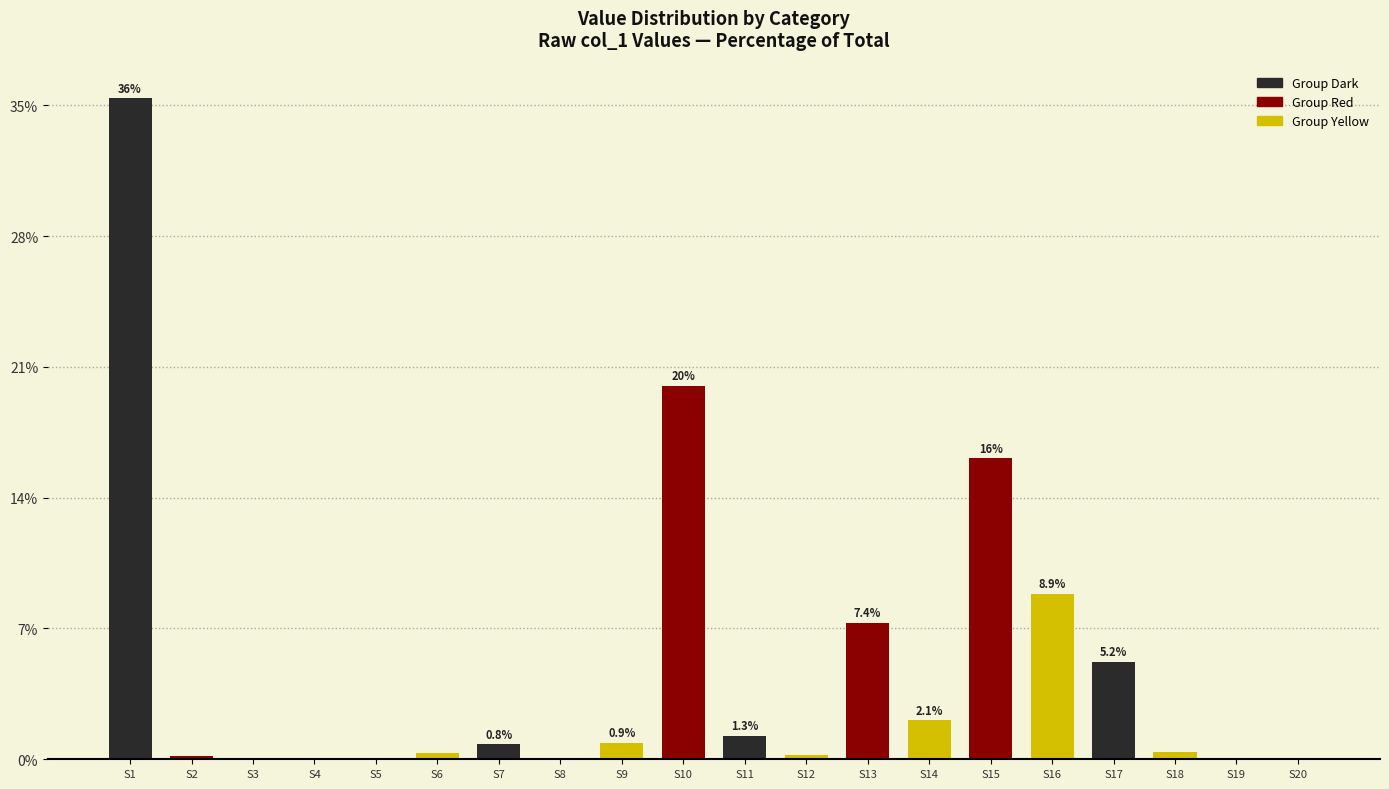

Rank the categories by value from lowest to highest.

S8, S3, S20, S5, S19, S4, S2, S12, S6, S18, S7, S9, S11, S14, S17, S13, S16, S15, S10, S1